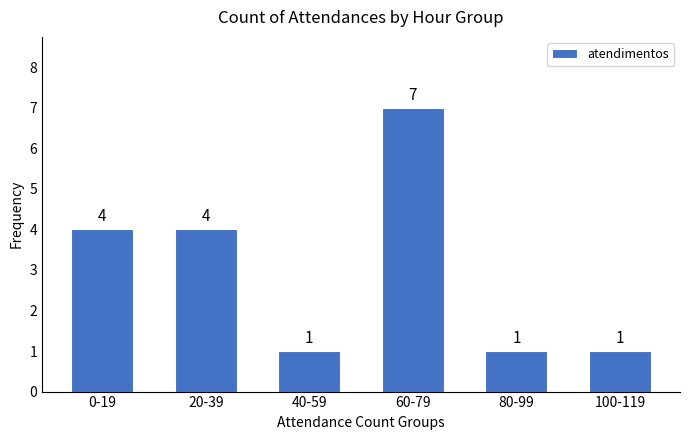

Reading left to right, extract all data points from this chart.

0-19=4	20-39=4	40-59=1	60-79=7	80-99=1	100-119=1